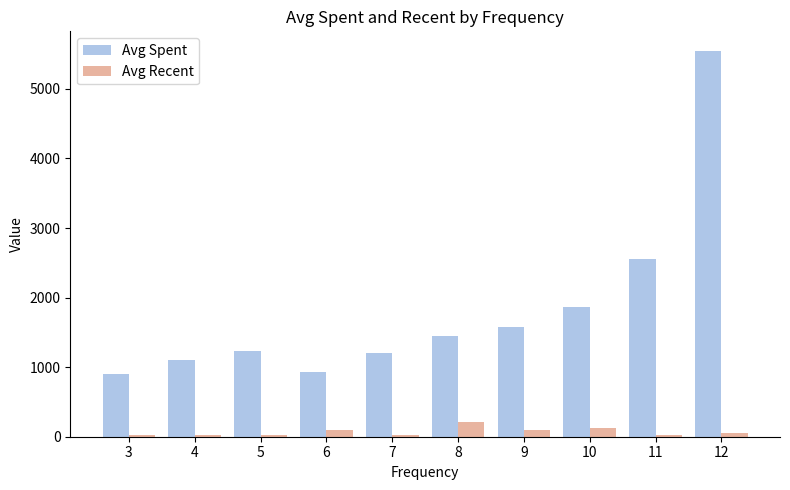

What are all the series names shown in the legend?

Avg Spent, Avg Recent